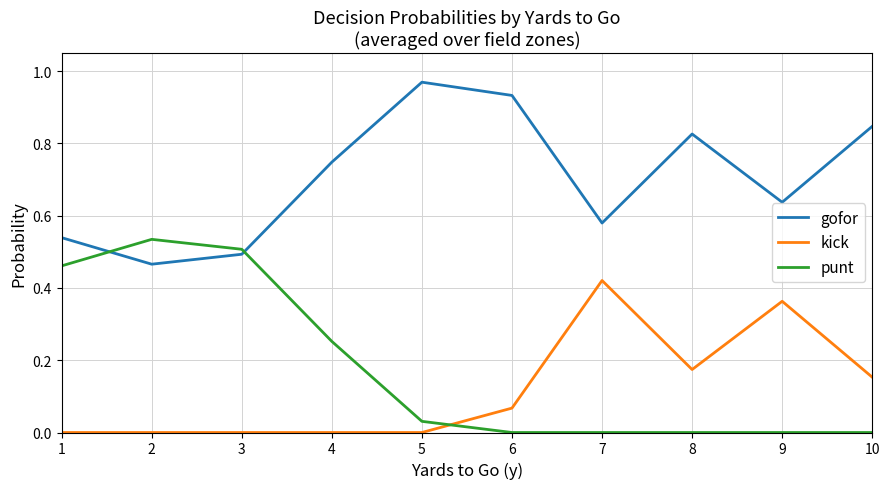

How many intersections are there between kick and punt?

1